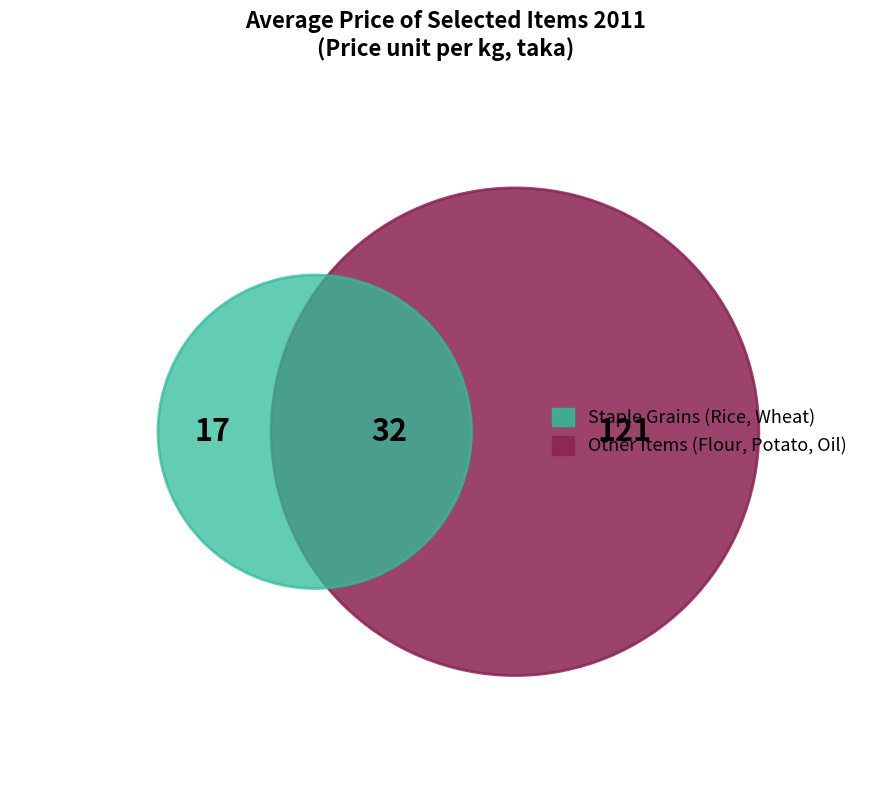

Is it true that average_values is 6% of the pie?

False